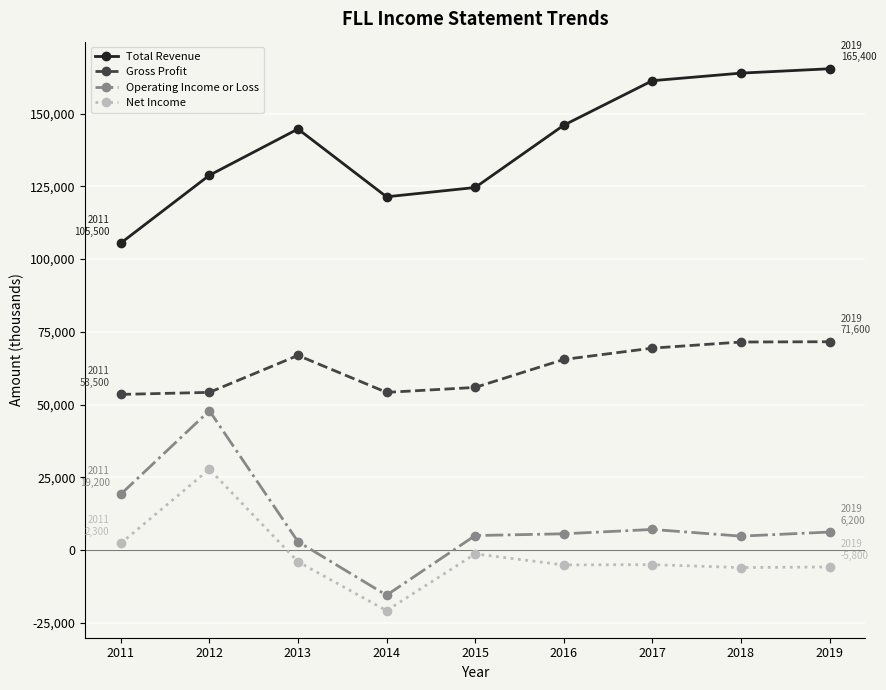

Is this an area chart (filled region under the line)?

No